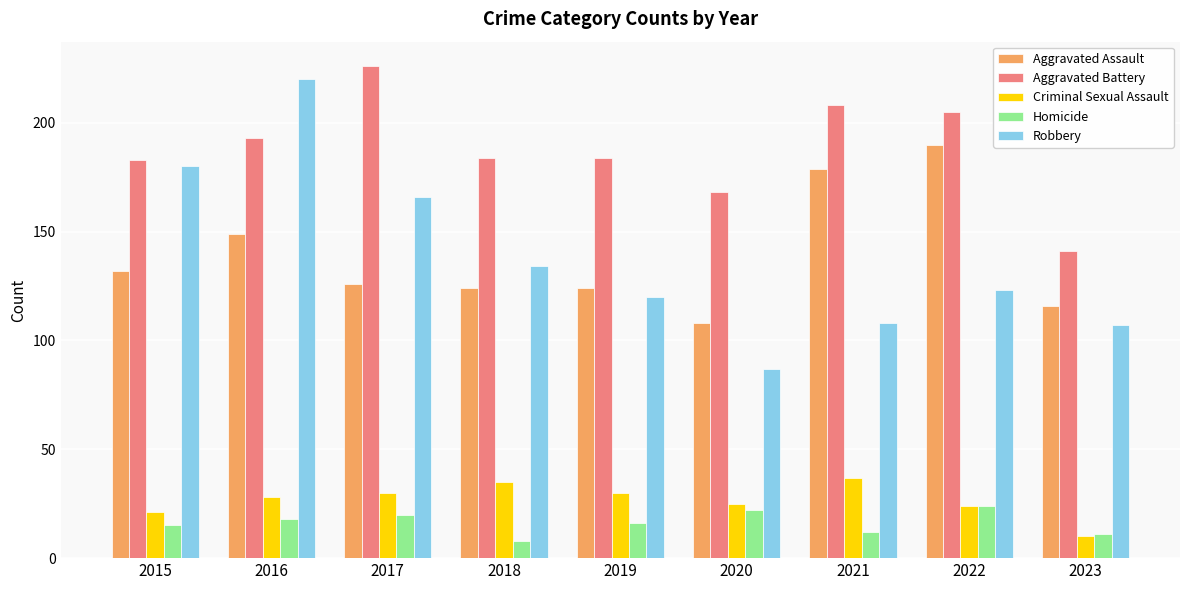

How many bars are there in total?

45